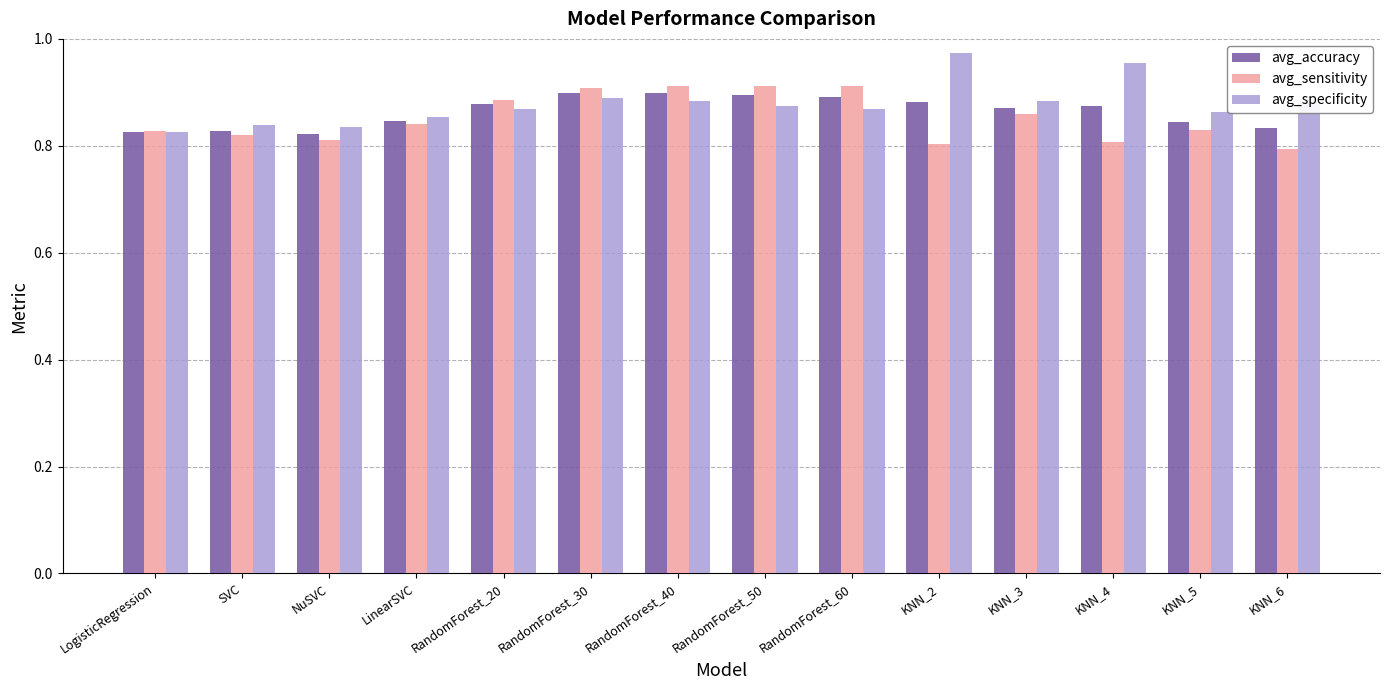

The avg_specificity series shows 0.4 at KNN_2. True or false?

False